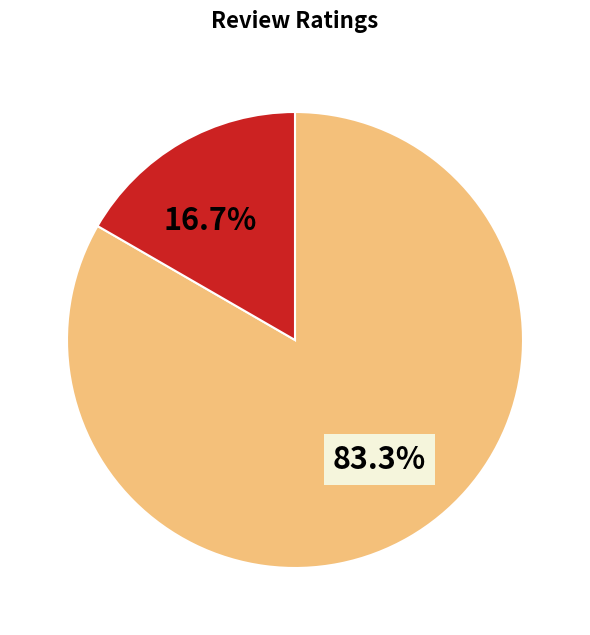

How many slices are in this pie chart?

2